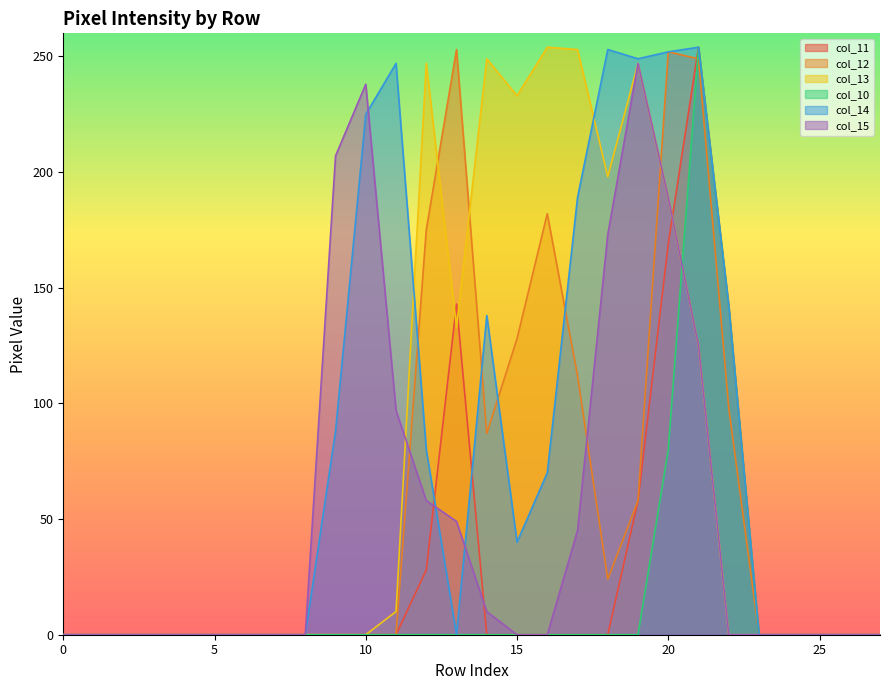

What is the total value across all series at 10?

463